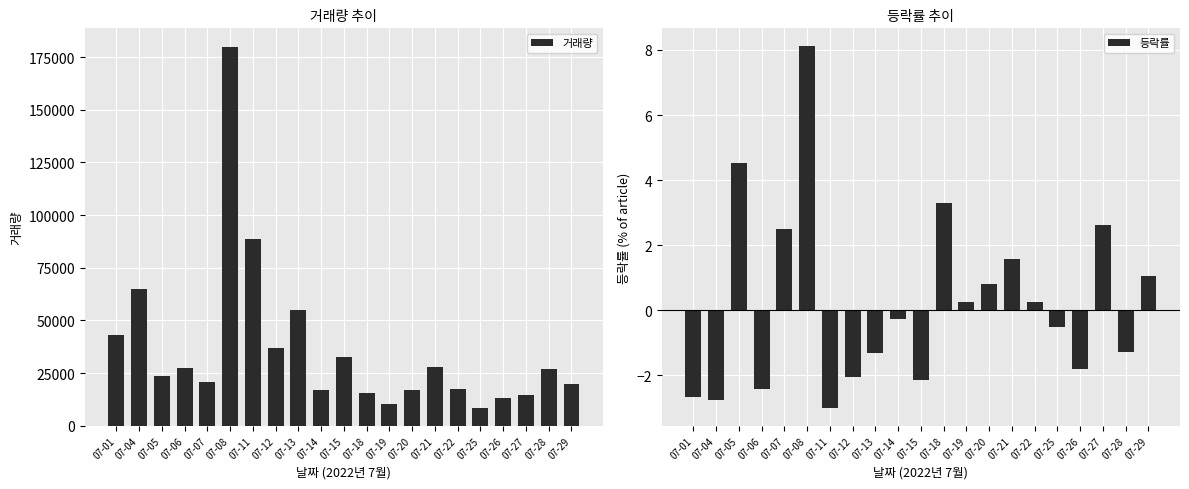

Is the value of 등락률 at 07-18 greater than the value of 거래량 at 07-26?

No